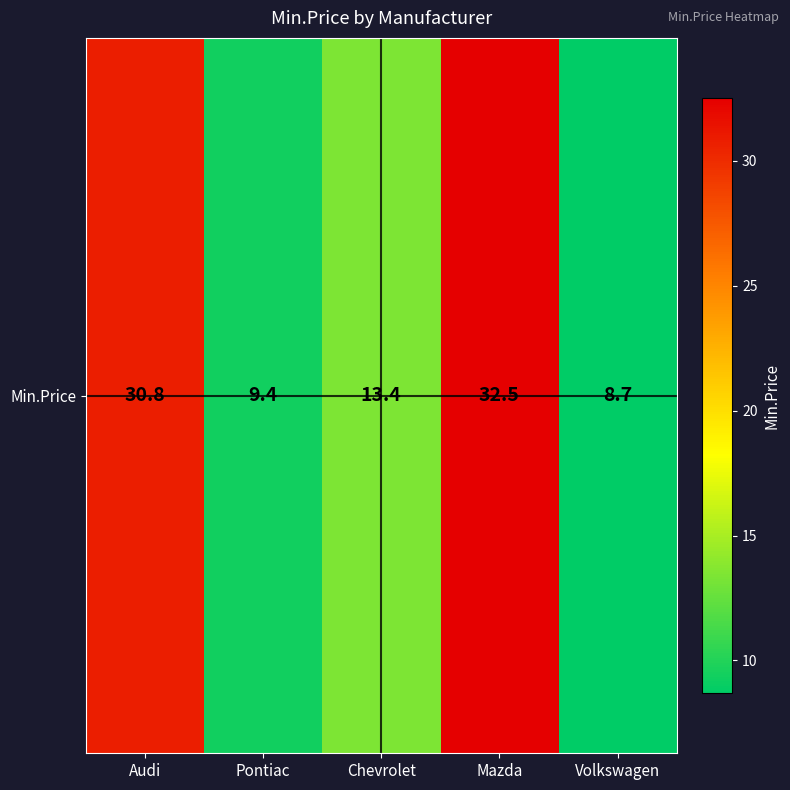

List the labels in order of value, largest first.

Mazda, Audi, Chevrolet, Pontiac, Volkswagen